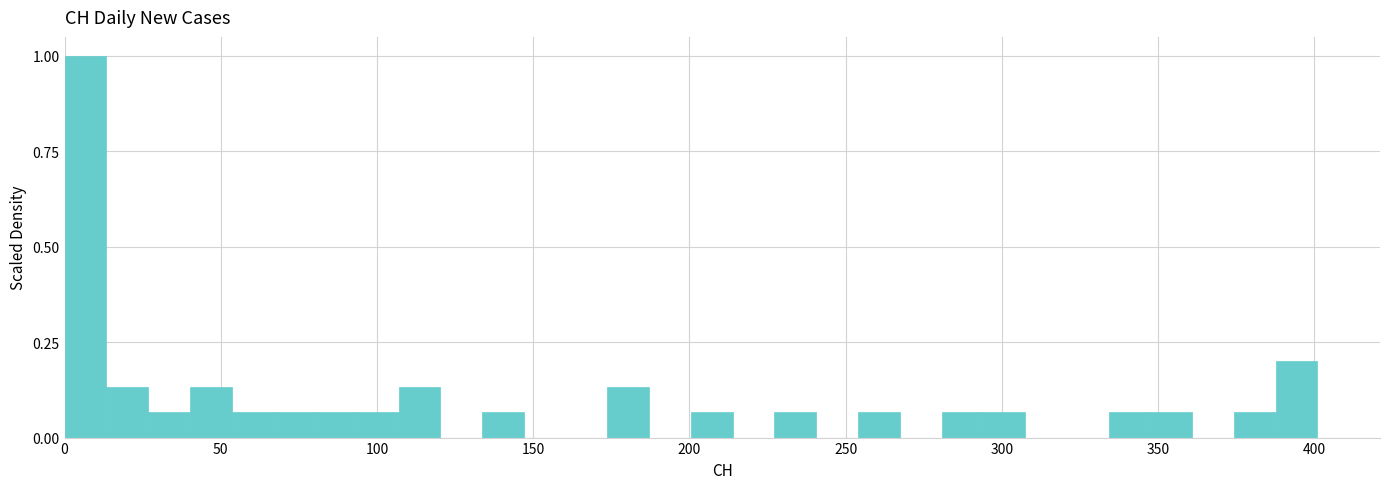

Around what value on the x-axis is the tallest bar? Give the approximate position of its centre, as read against the axis.

5